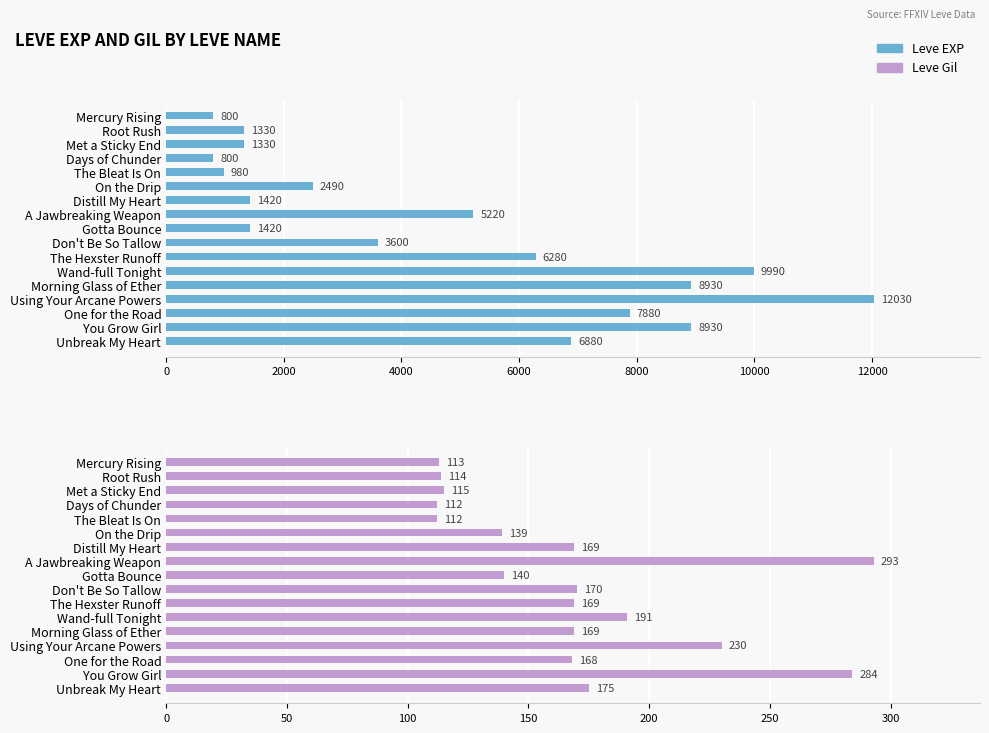

What position from the left is Unbreak My Heart?

17